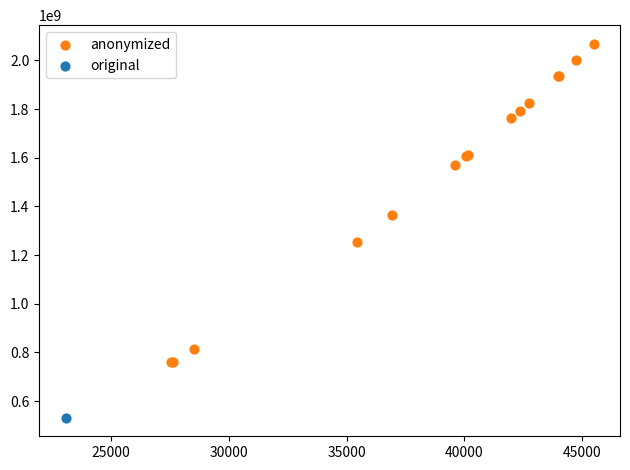

What are all the series names shown in the legend?

anonymized, original